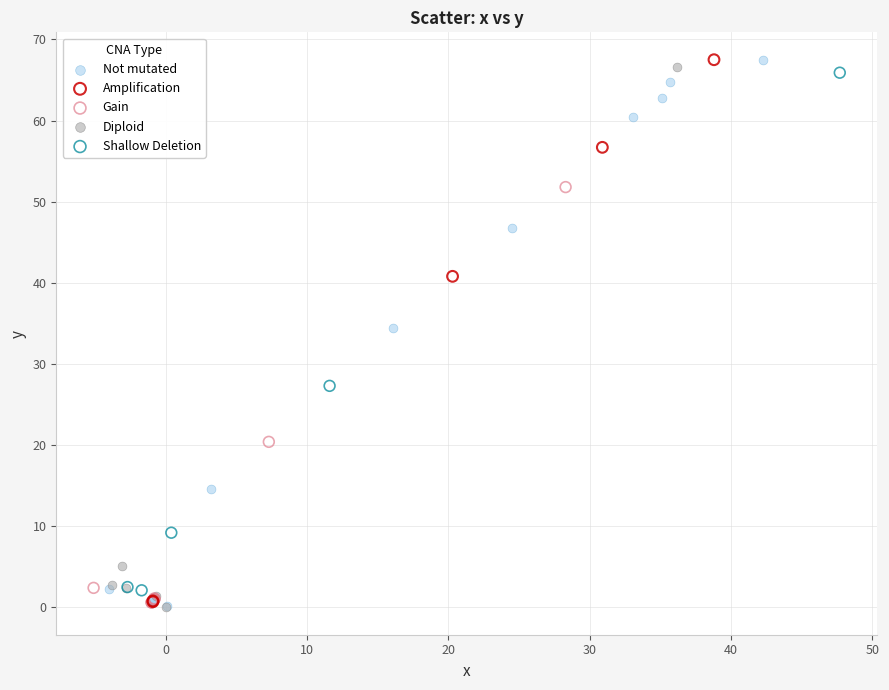

What are all the series names shown in the legend?

Not mutated, Amplification, Gain, Diploid, Shallow Deletion